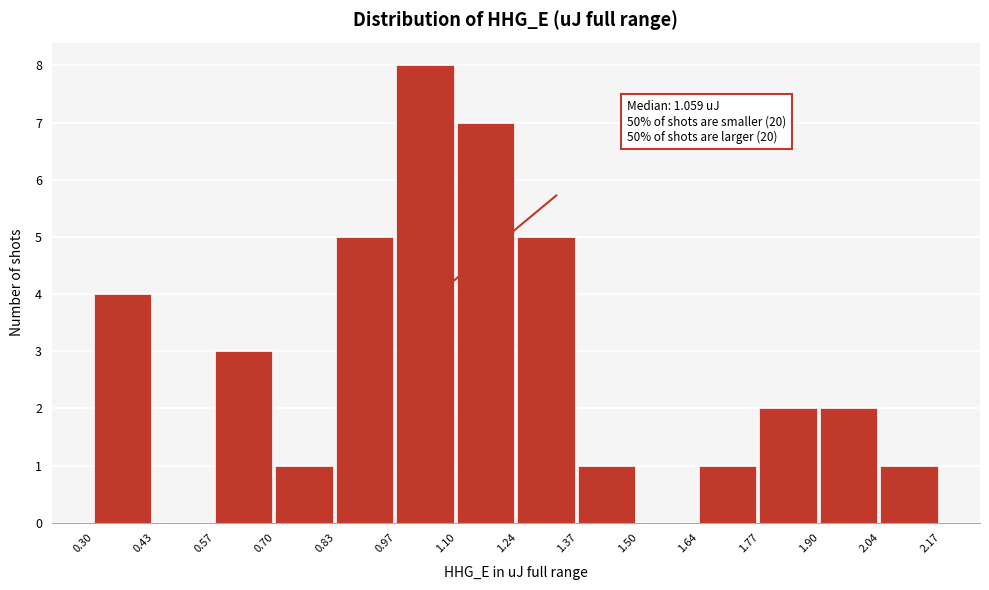

Which range on the x-axis has the tallest bar?

0.97 to 1.10